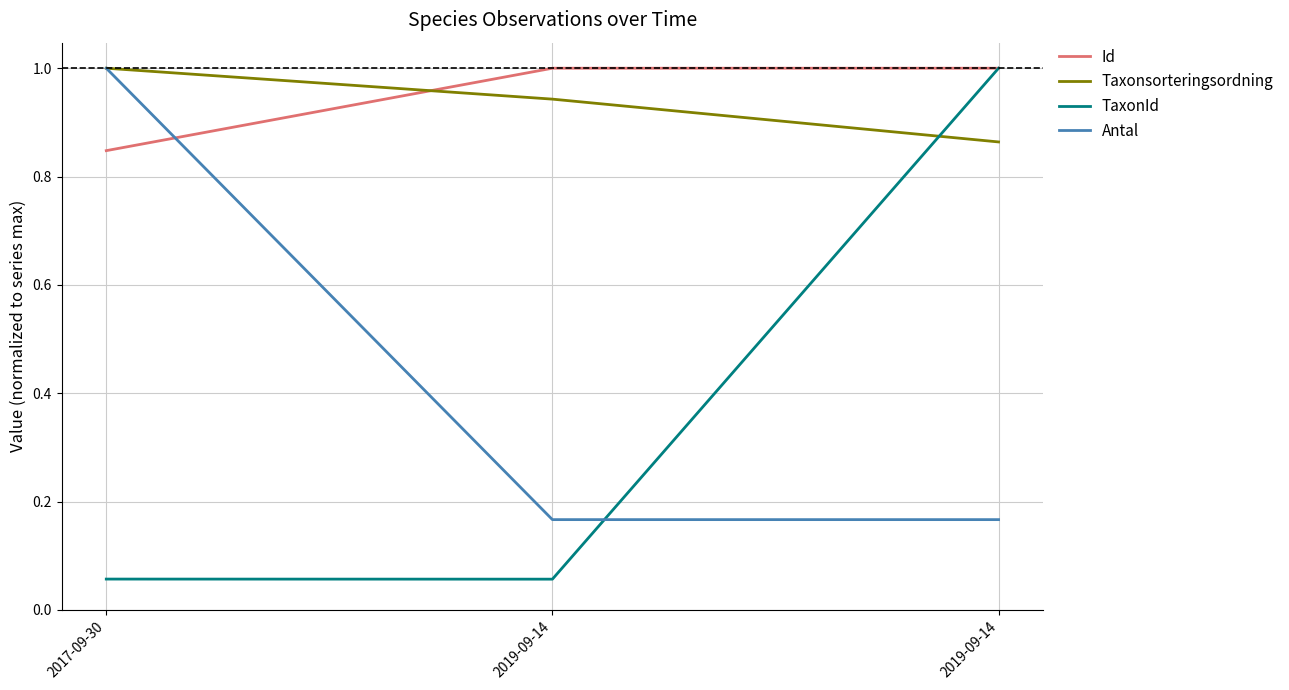

What is the average value of the Taxonsorteringsordning series?

0.9